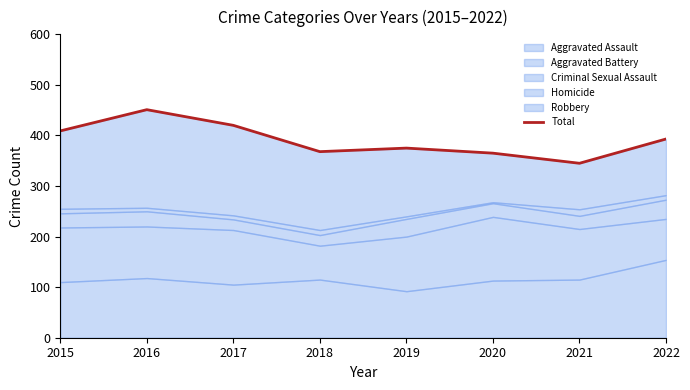

What is the average value?

391